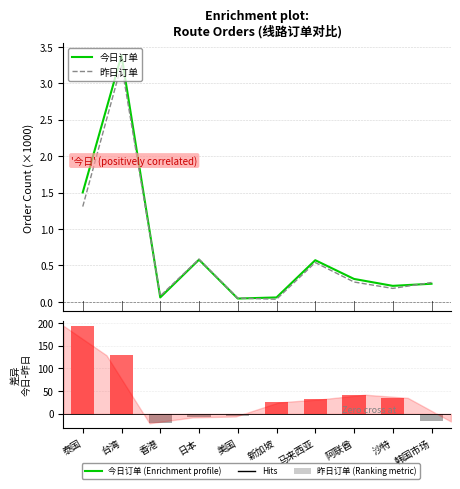

What value does the 今日订单 series have at 阿联酋?

0.3